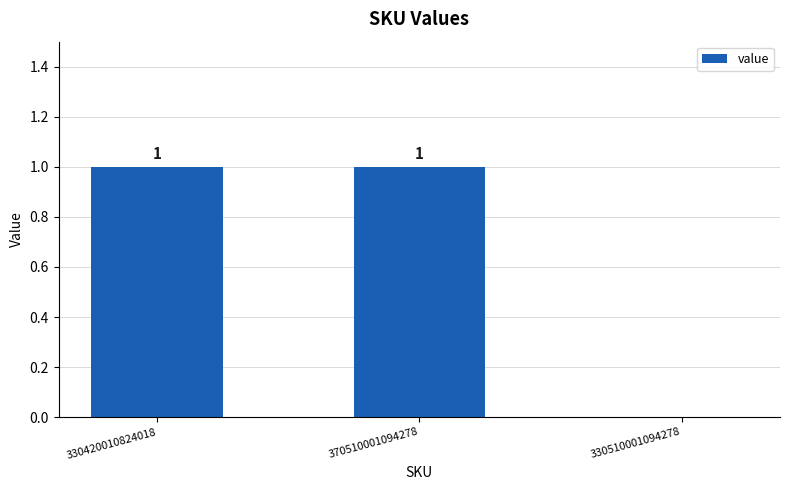

What is the ratio of the value at 370510001094278 to the value at 330420010824018?

1.0